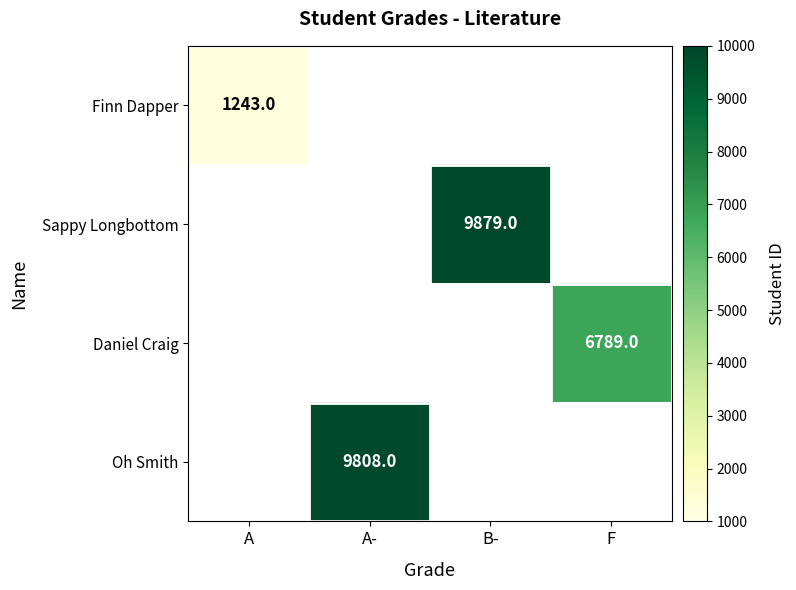

True or false: Oh Smith has a value of 9808 at A-.

True